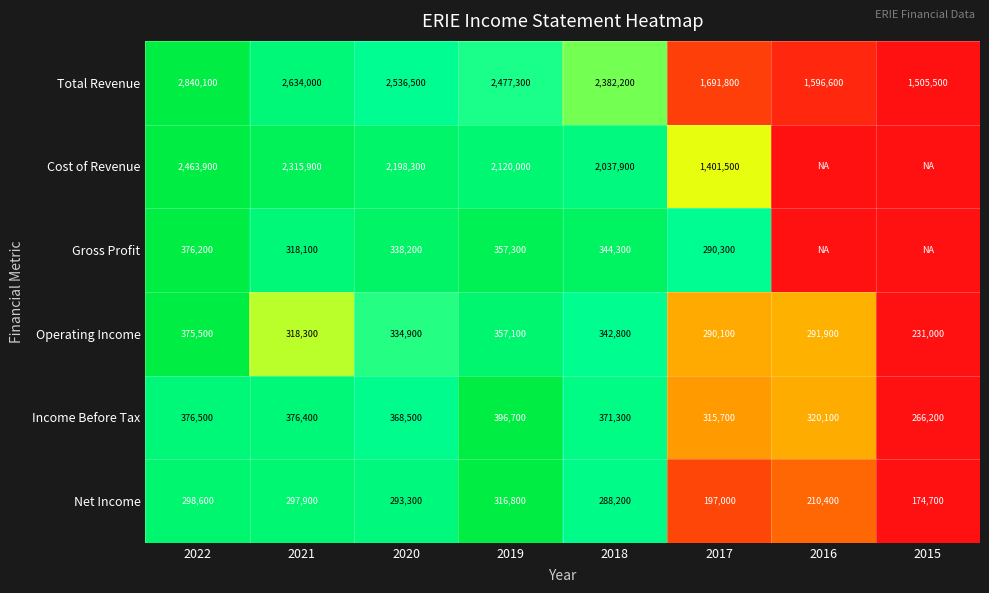

Rank the series at 2021 from lowest to highest value.

Net Income, Gross Profit, Operating Income, Income Before Tax, Cost of Revenue, Total Revenue